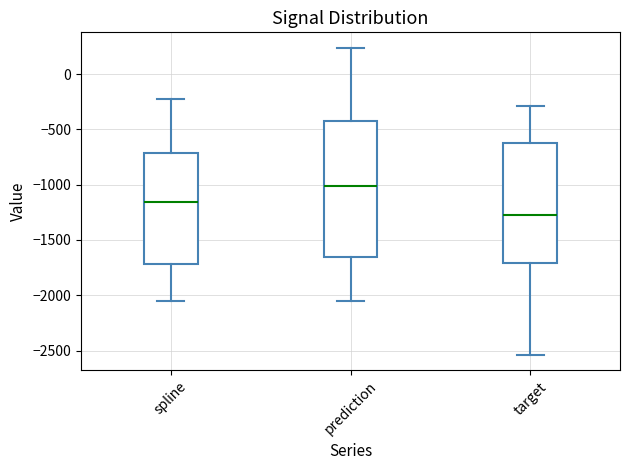

Comparing the boxes themselves (not the whiskers), which one is the tallest?

prediction